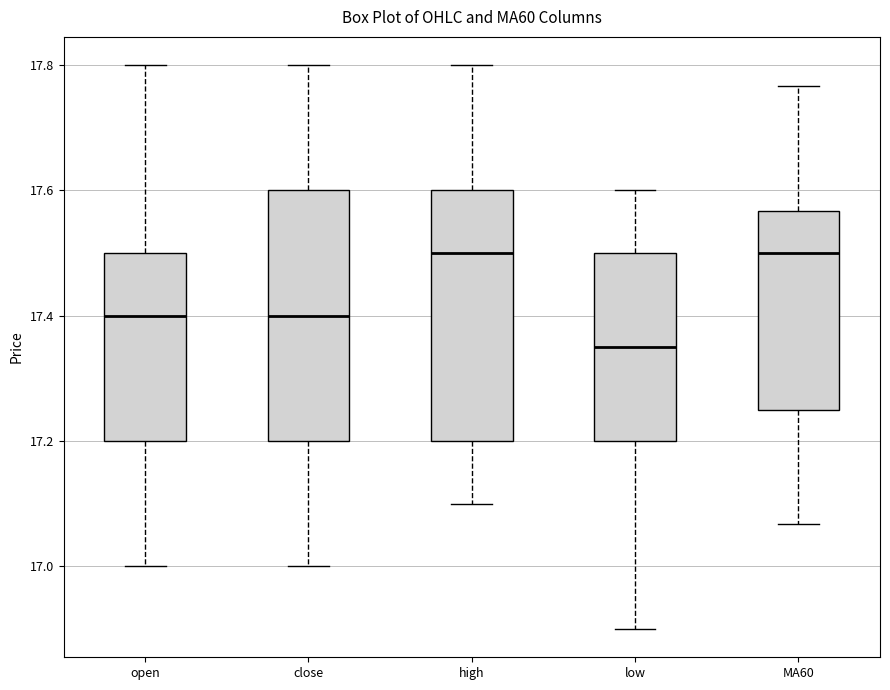

Where is the upper edge of the box for open on the y-axis? The values are not printed on the chart, so give them approximately, as read against the axis.

17.50